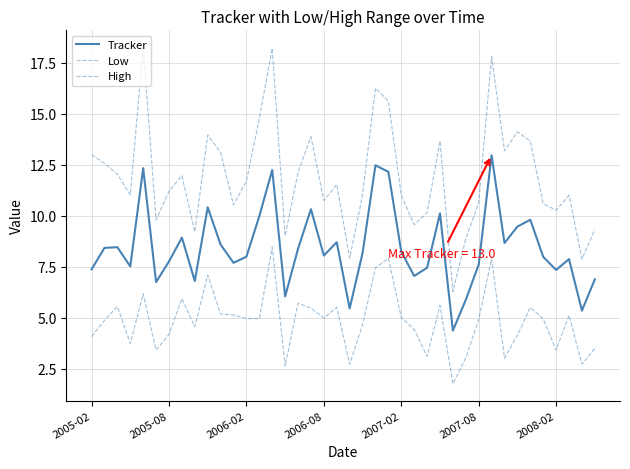

How many lines are shown in the chart?

3